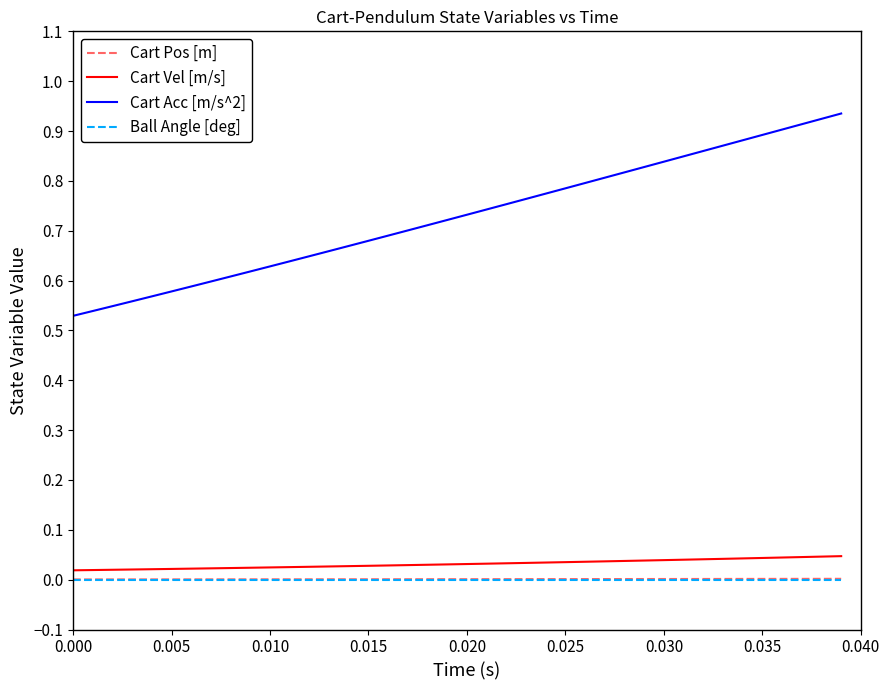

At how many categories does at least one series exceed 0?

40